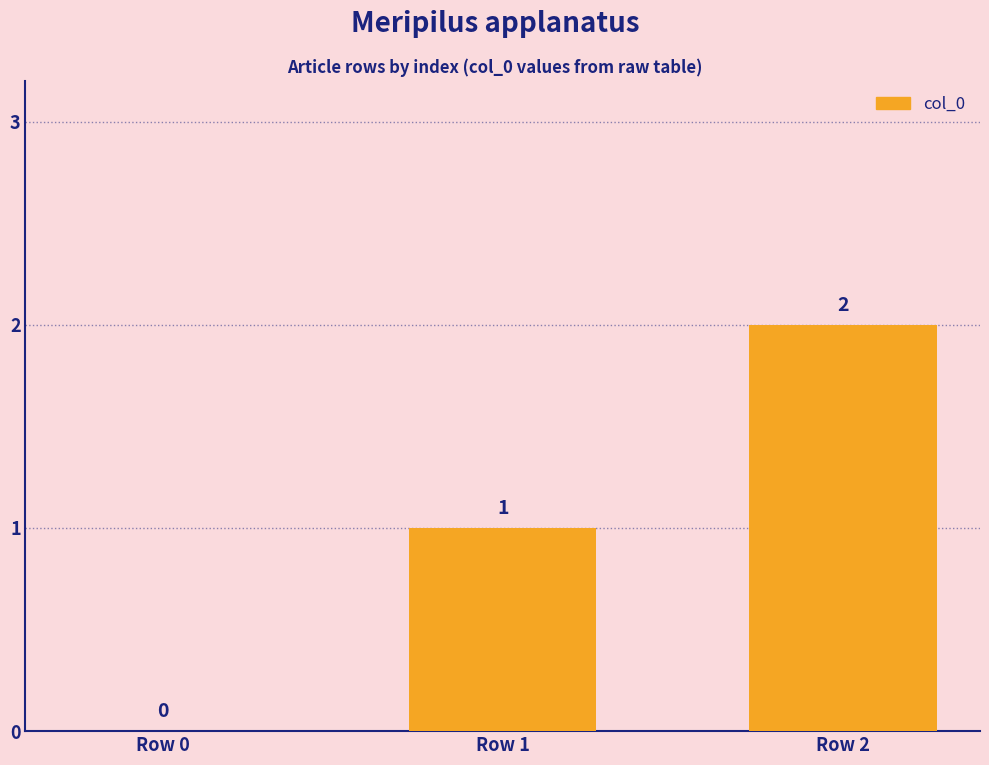

Between Row 1 and Row 0, which is larger?

Row 1